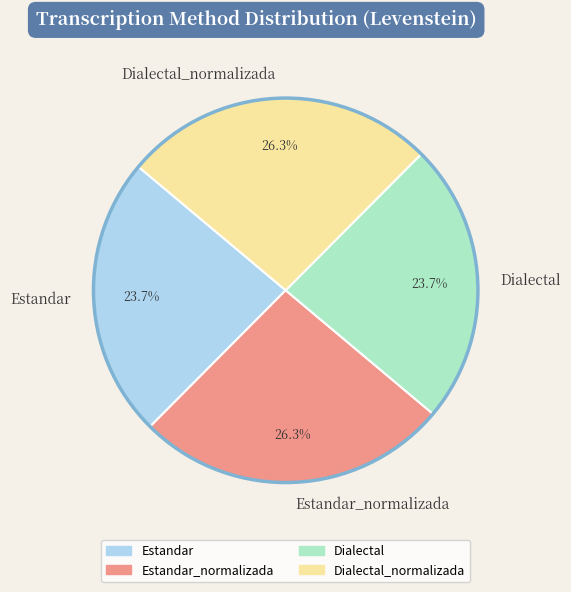

Does any single category account for the majority?

No